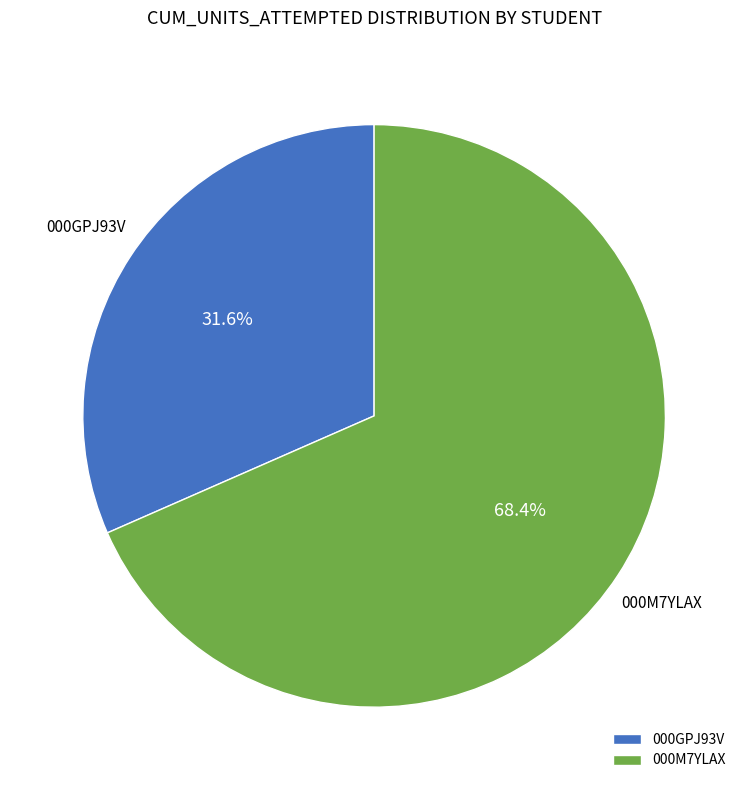

How much of the chart is everything except 000M7YLAX?

31.6%